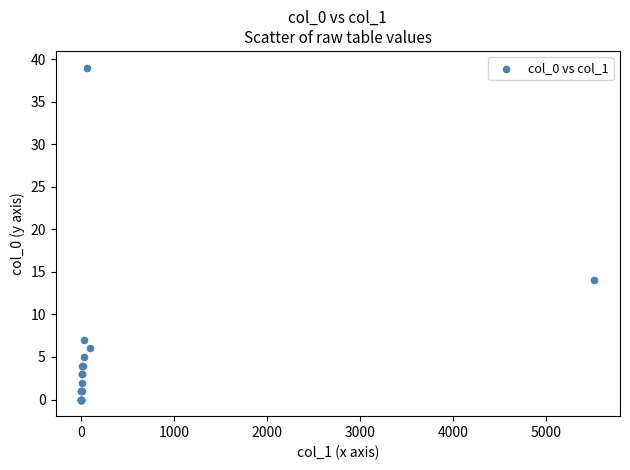

What Y value in the scatter plot is closest to 19?

14